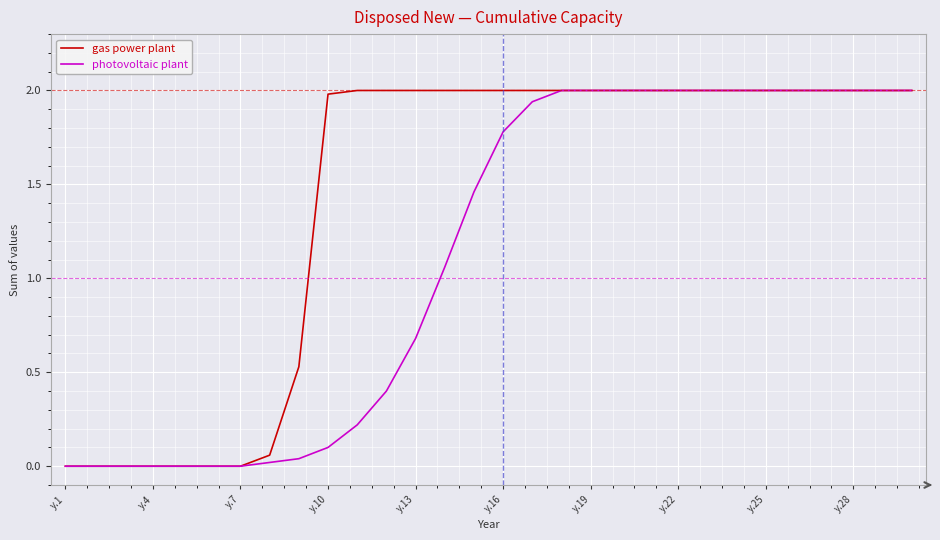

What is the highest value of the gas power plant series?

2.0